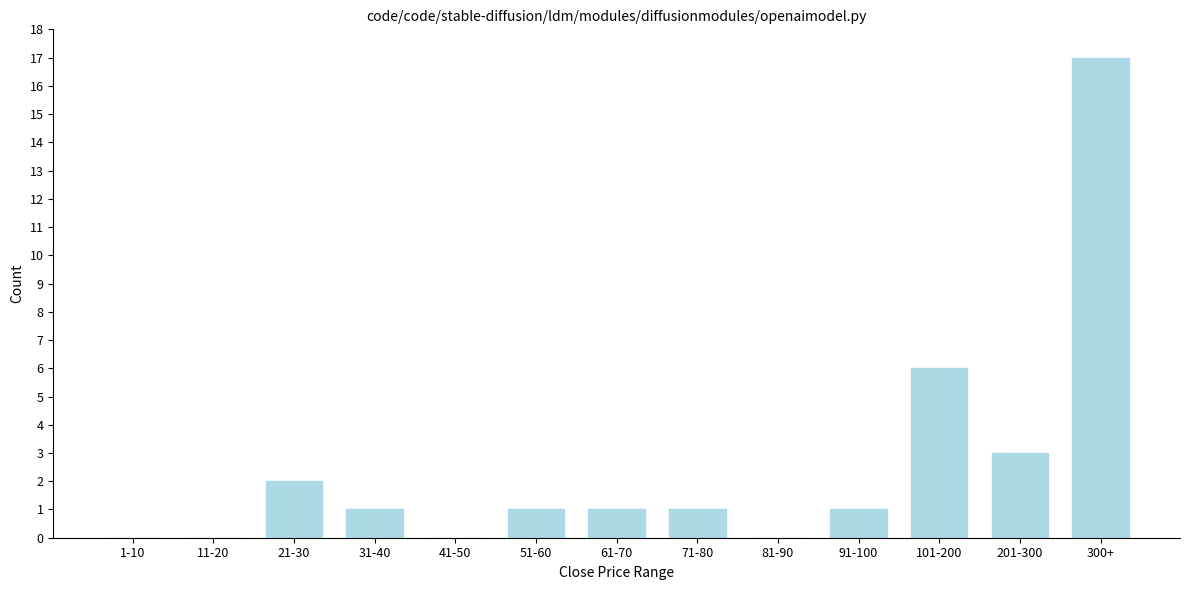

Reading left to right, what are all the values shown in this chart?

1-10=0	11-20=0	21-30=2	31-40=1	41-50=0	51-60=1	61-70=1	71-80=1	81-90=0	91-100=1	101-200=6	201-300=3	300+=17